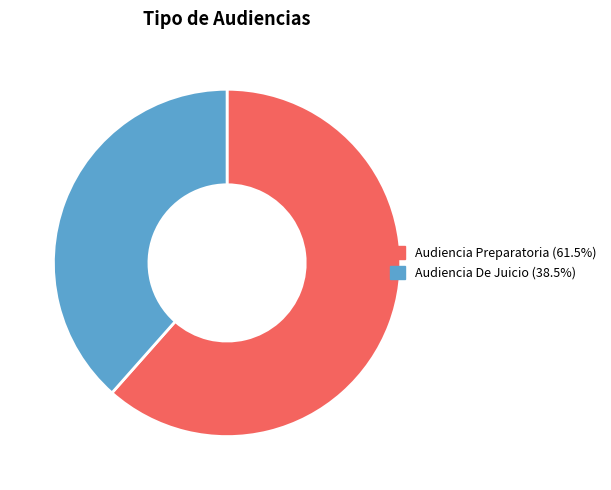

To the nearest percent, what is the combined percentage of Audiencia De Juicio and Audiencia Preparatoria?

100%